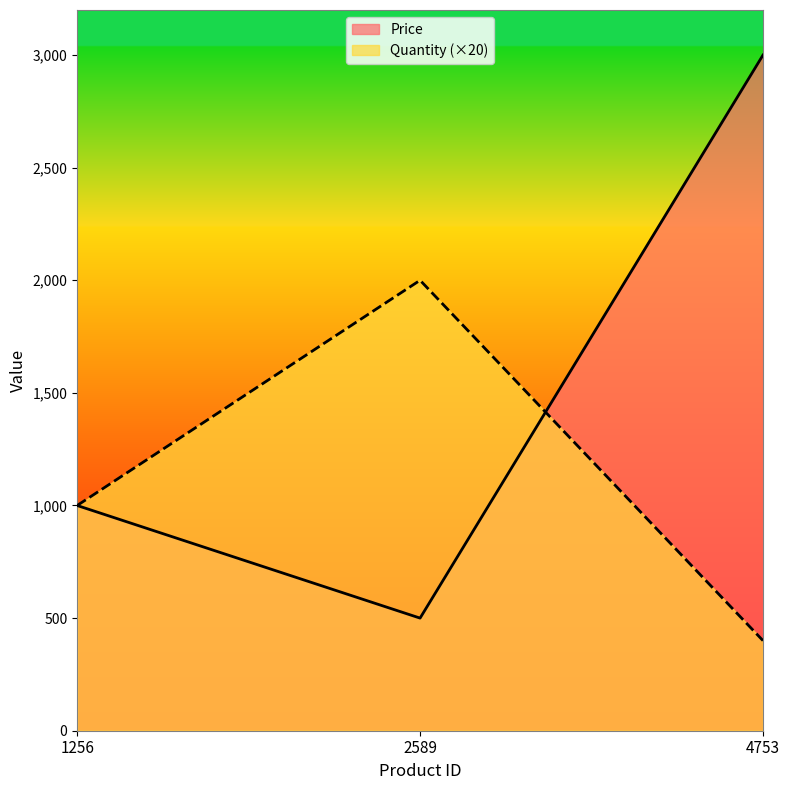

What is the difference between the highest and lowest values at 4753?

2600